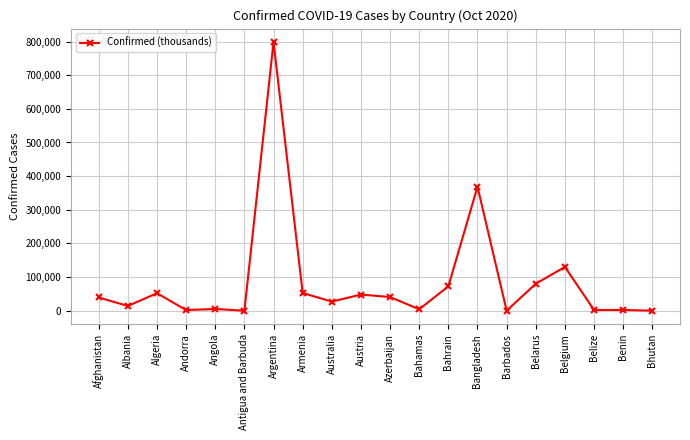

What is the sum of all values?

1741933